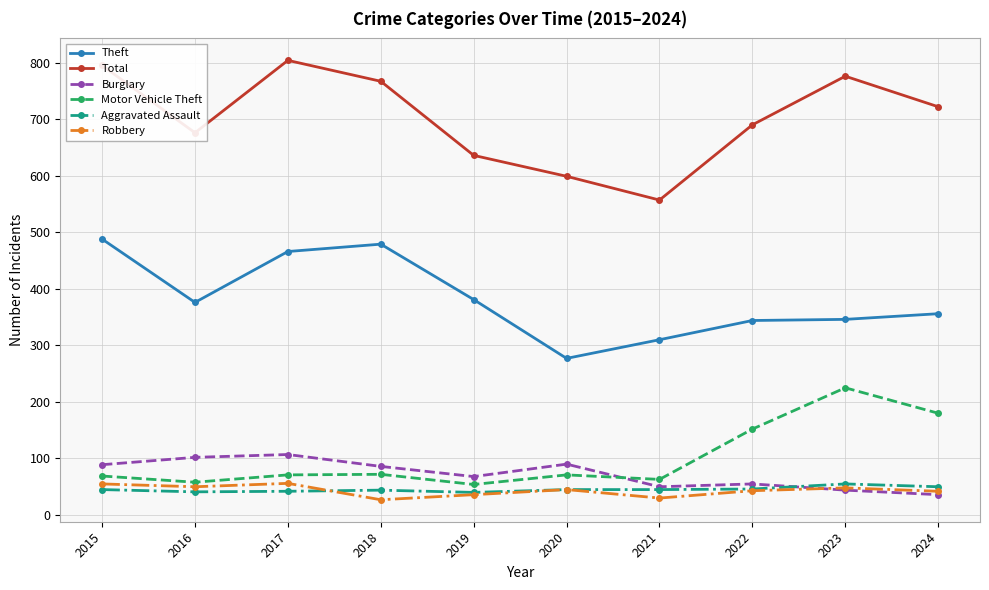

Which series has the largest range (max minus min)?

Total